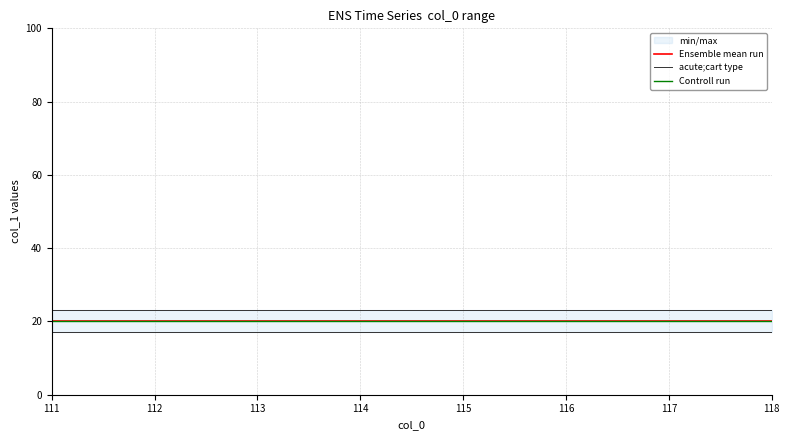

Between 111 and 118, which series saw the biggest shift?

Ensemble mean run